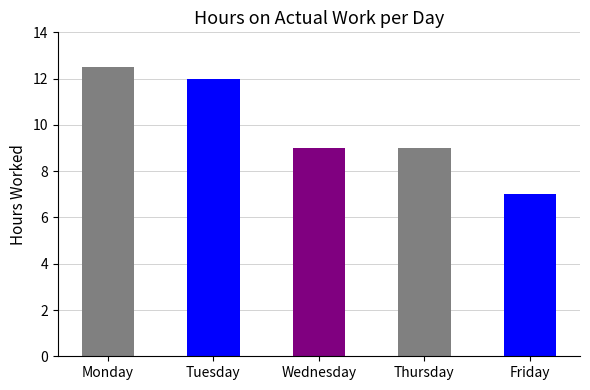

Which category has the lowest value across all series?

Friday